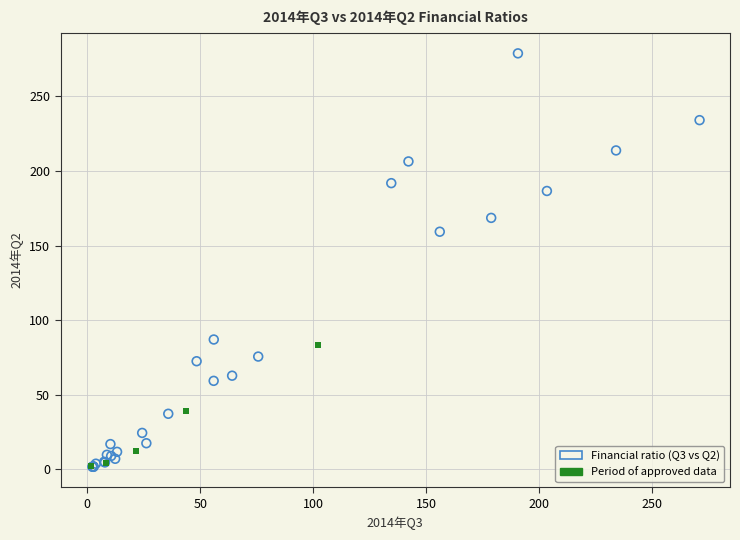

Which series contains the highest Y value?

Financial ratio (Q3 vs Q2)